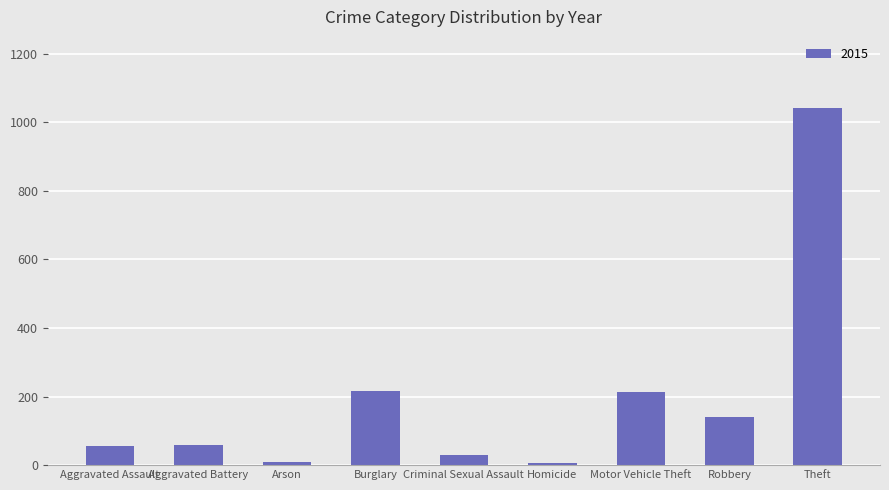

Which category has the highest value across all series?

Theft